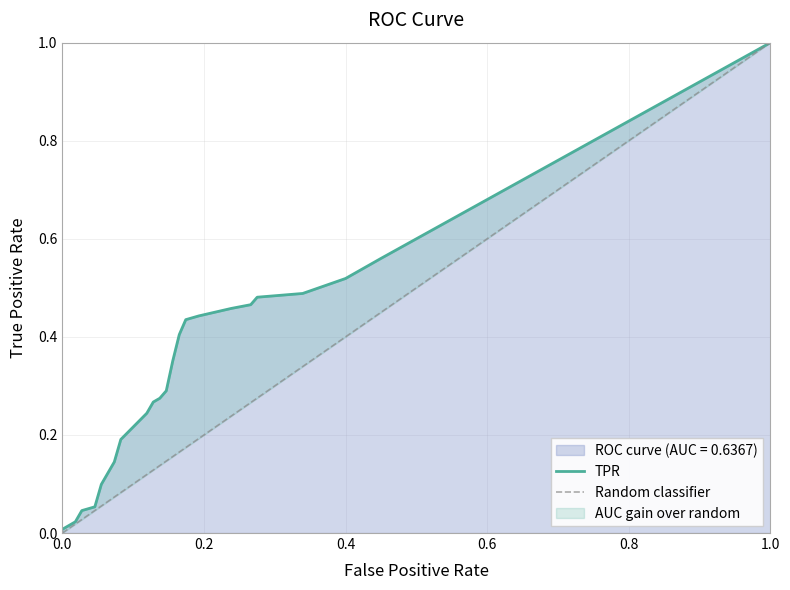

The ROC curve (AUC = 0.6367) series shows 0.4 at 0.6. True or false?

False